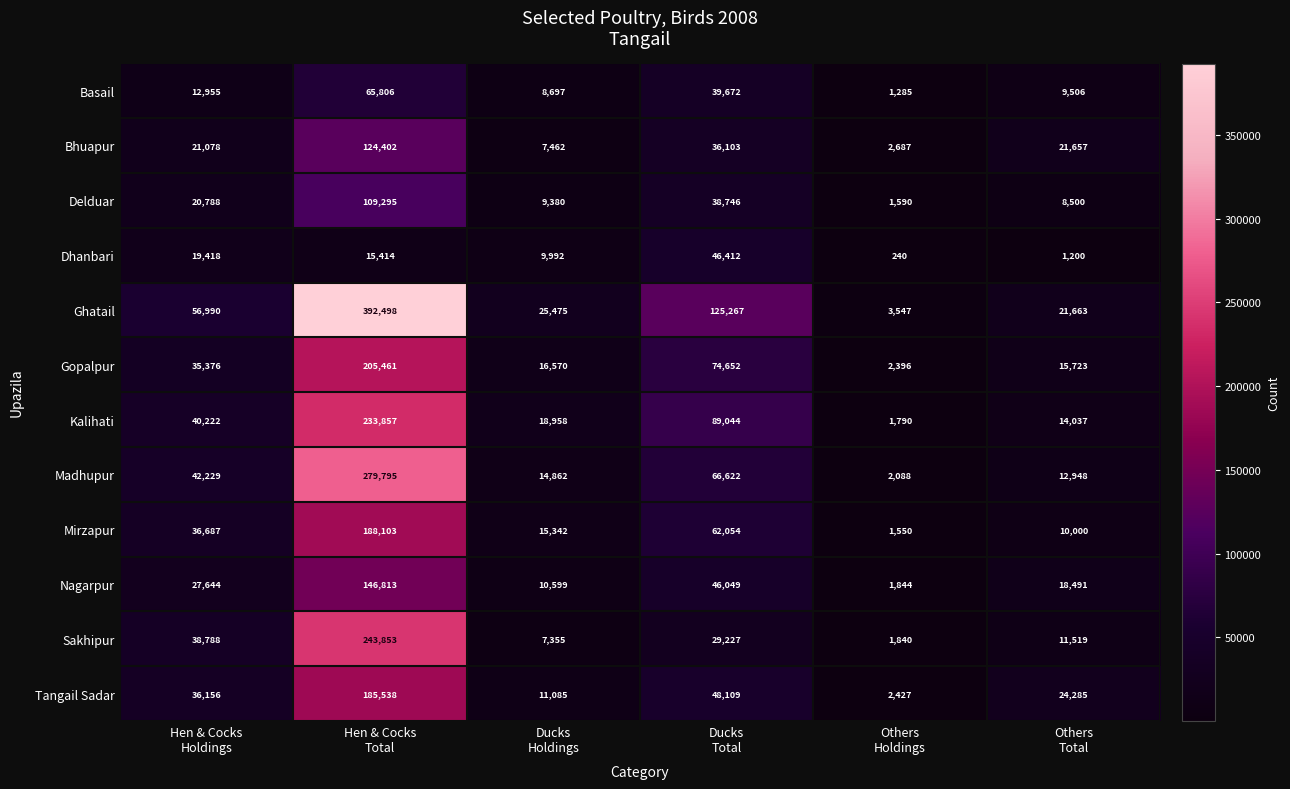

Which series changed the most between Hen & Cocks
Total and Ducks
Total?

Ghatail